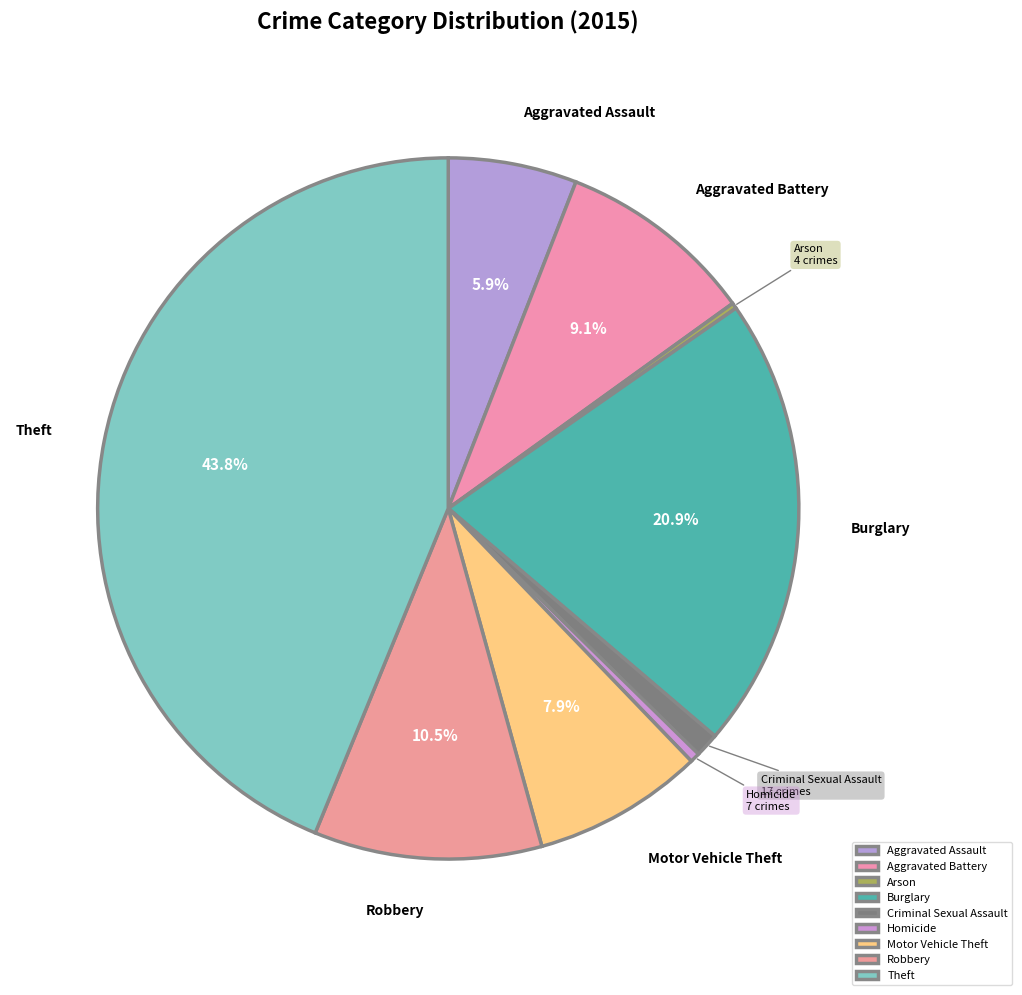

Which slice is the largest?

Theft